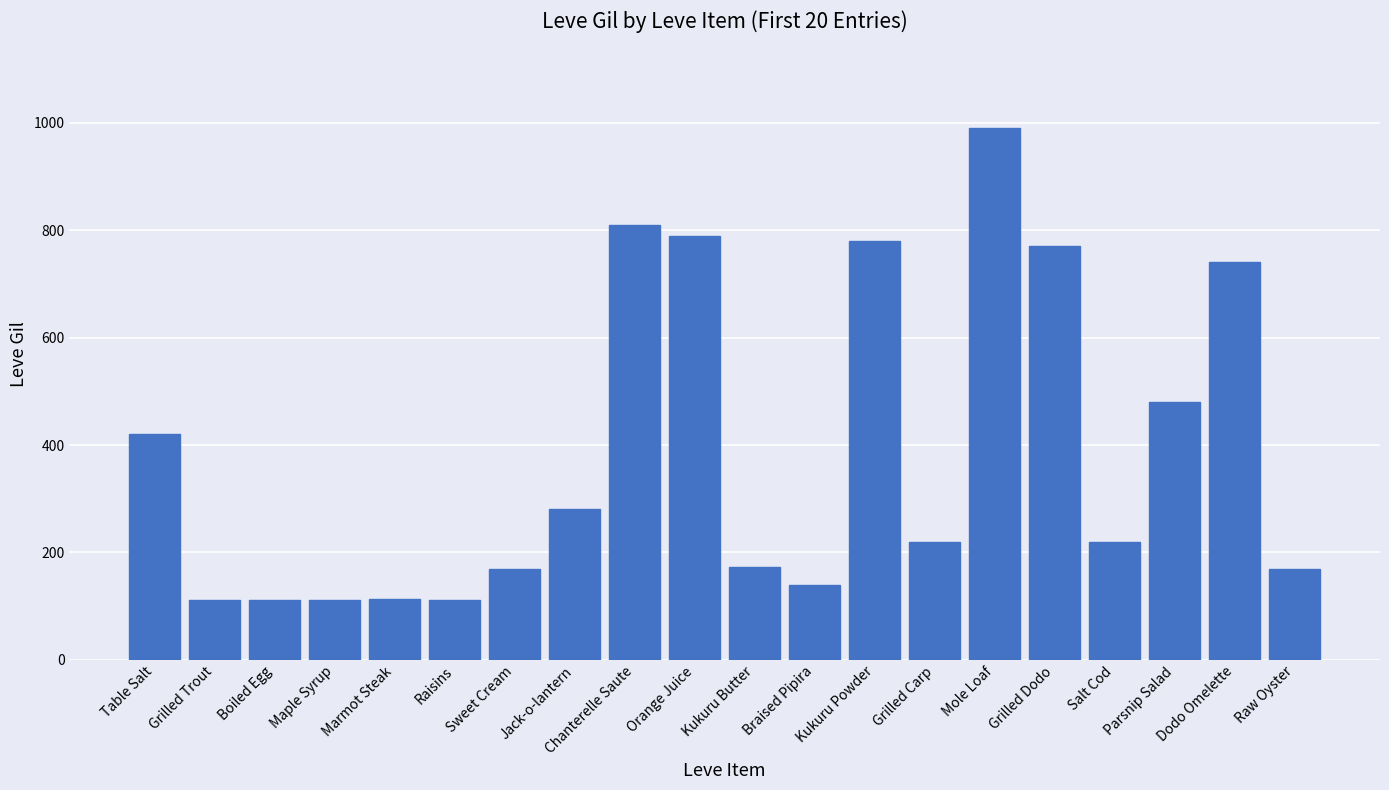

Count the number of data series in this chart.

1